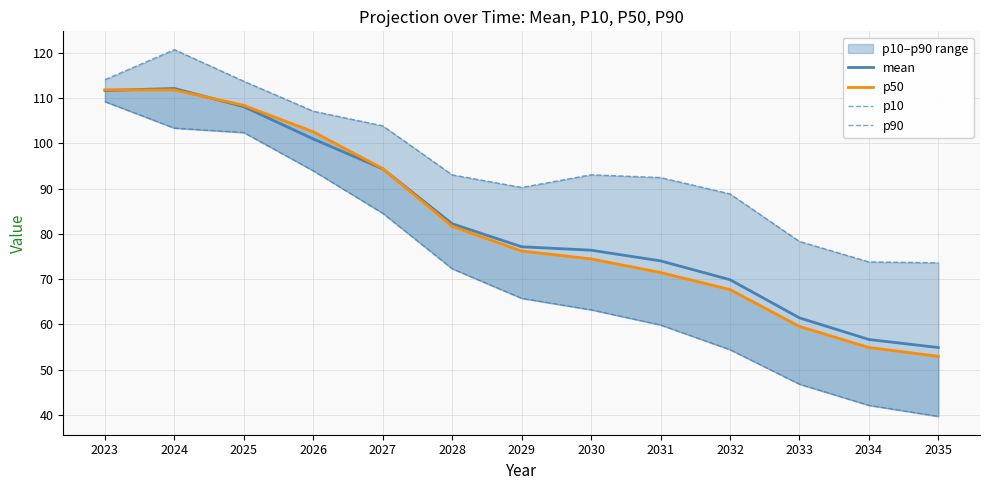

What is the highest value of the mean series?

112.1